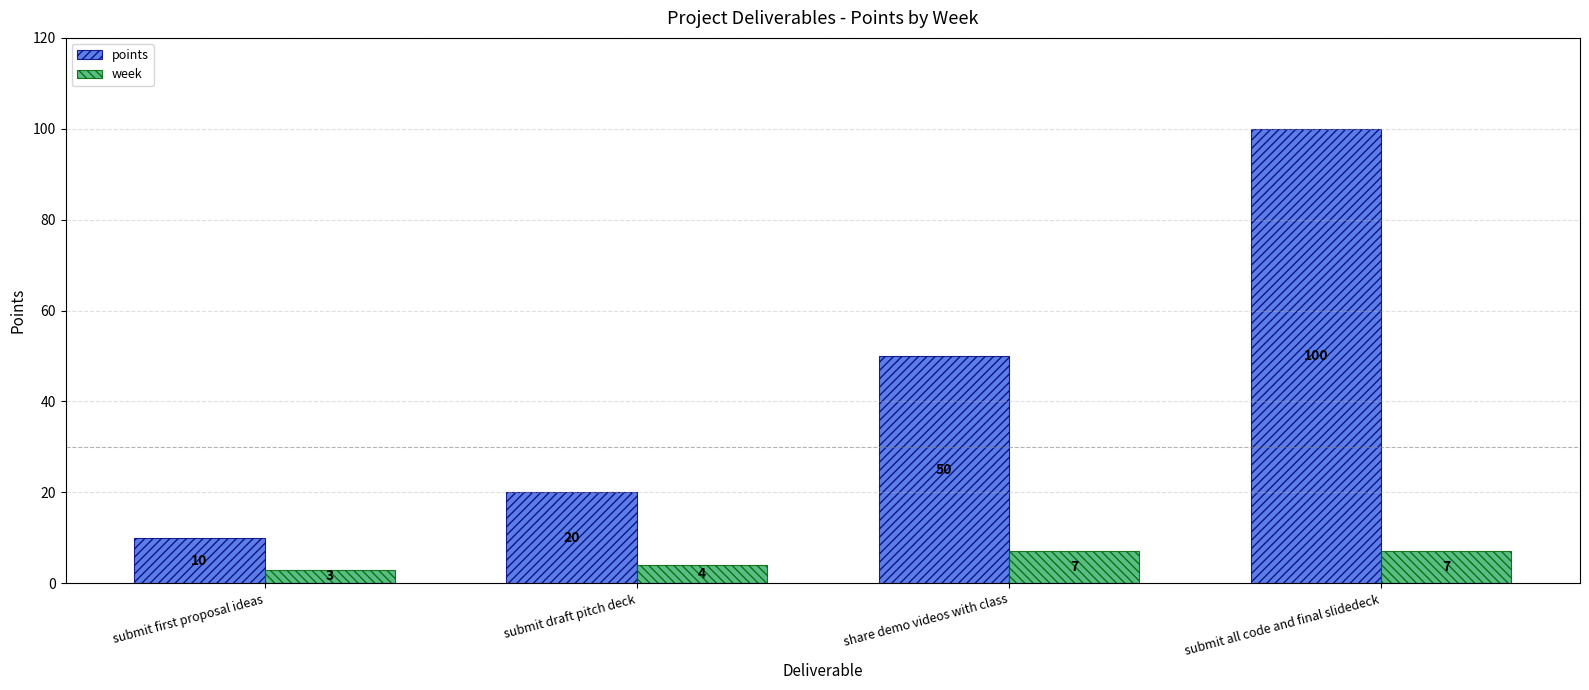

What is the difference between the maximum and minimum values in the week series?

4